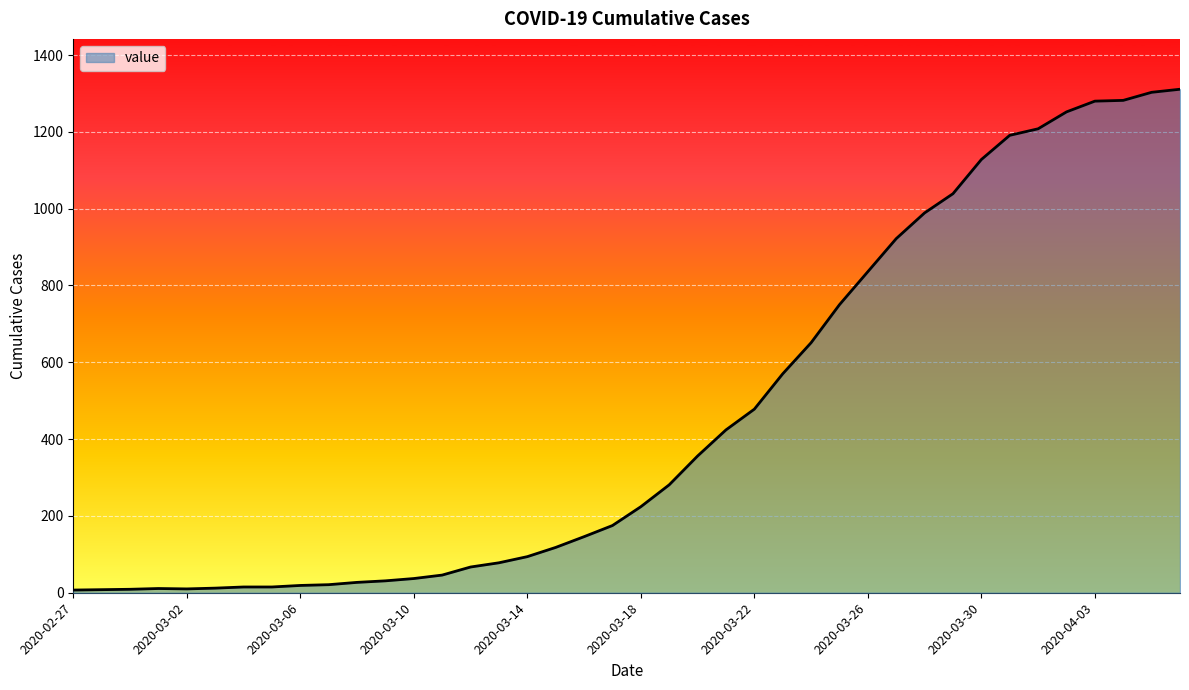

What is the greatest value displayed?

1311